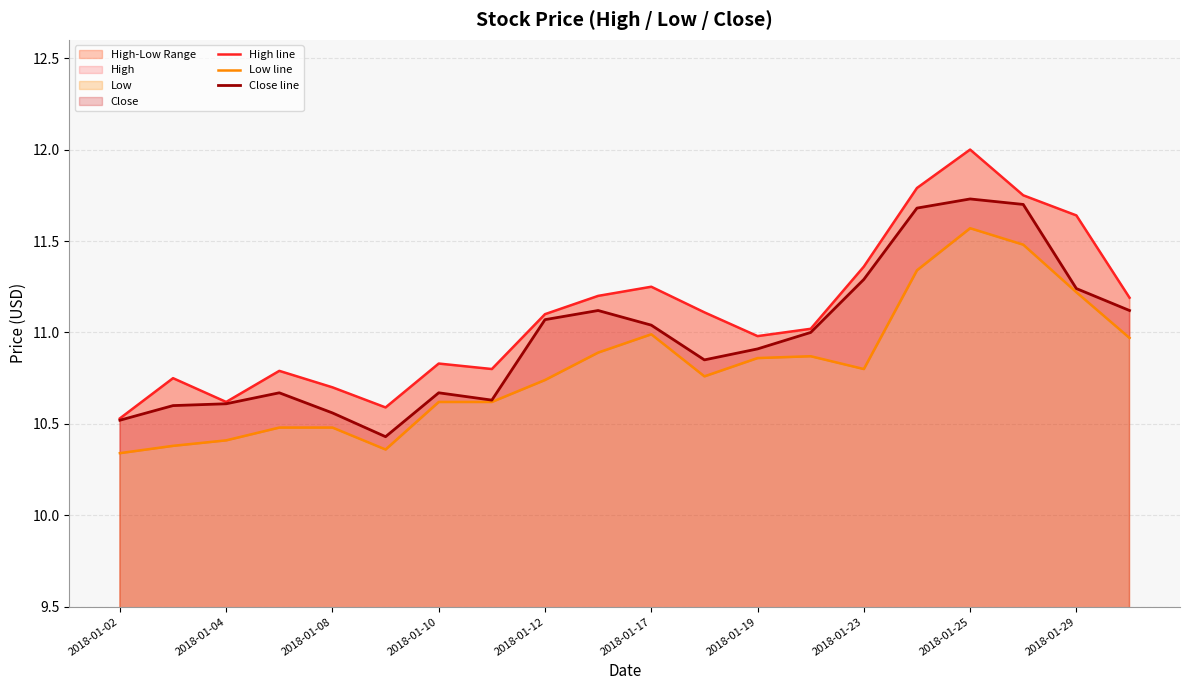

What is the highest value of the Close line series?

11.7